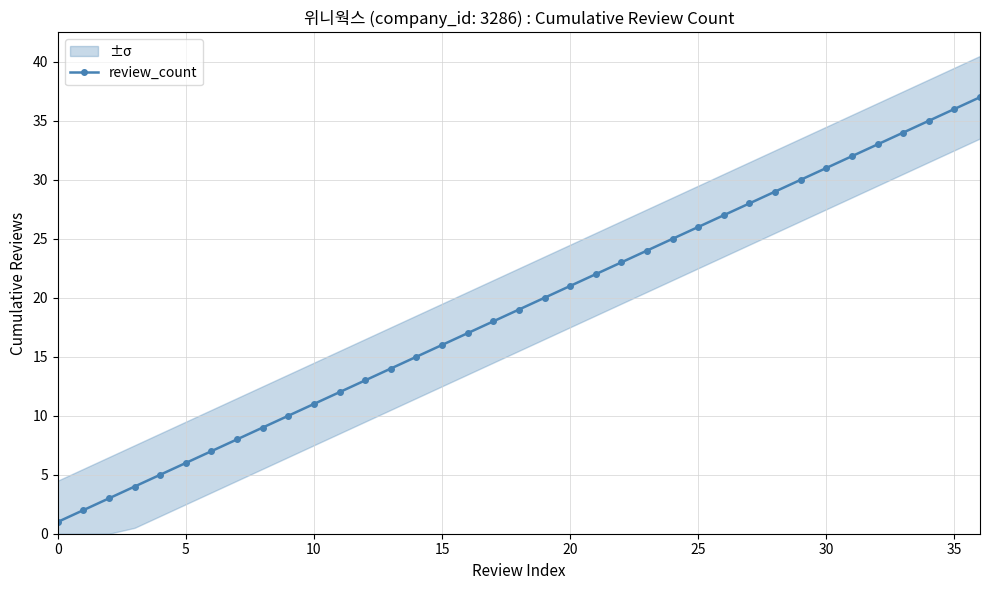

At which label is the value closest to 19?

18